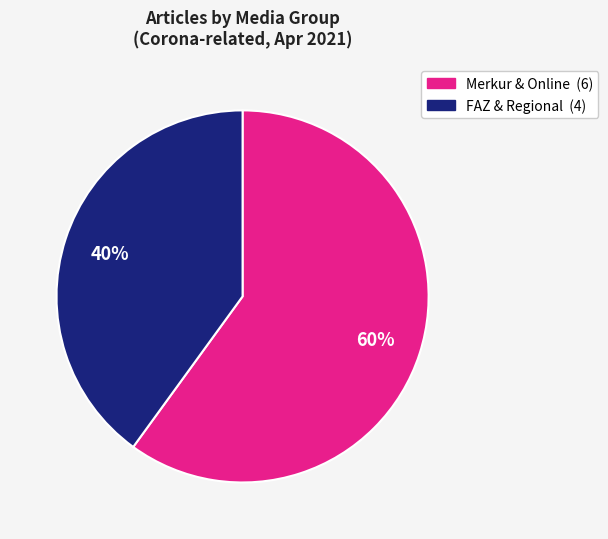

To the nearest percent, what is the difference between the largest and smallest slice percentages?

20%